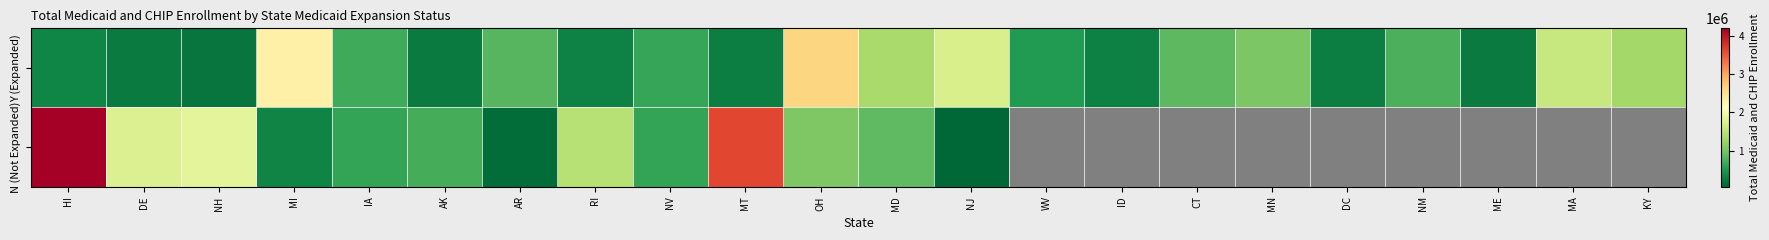

What is the approximate value of Y (Expanded) at AK?

222498.0